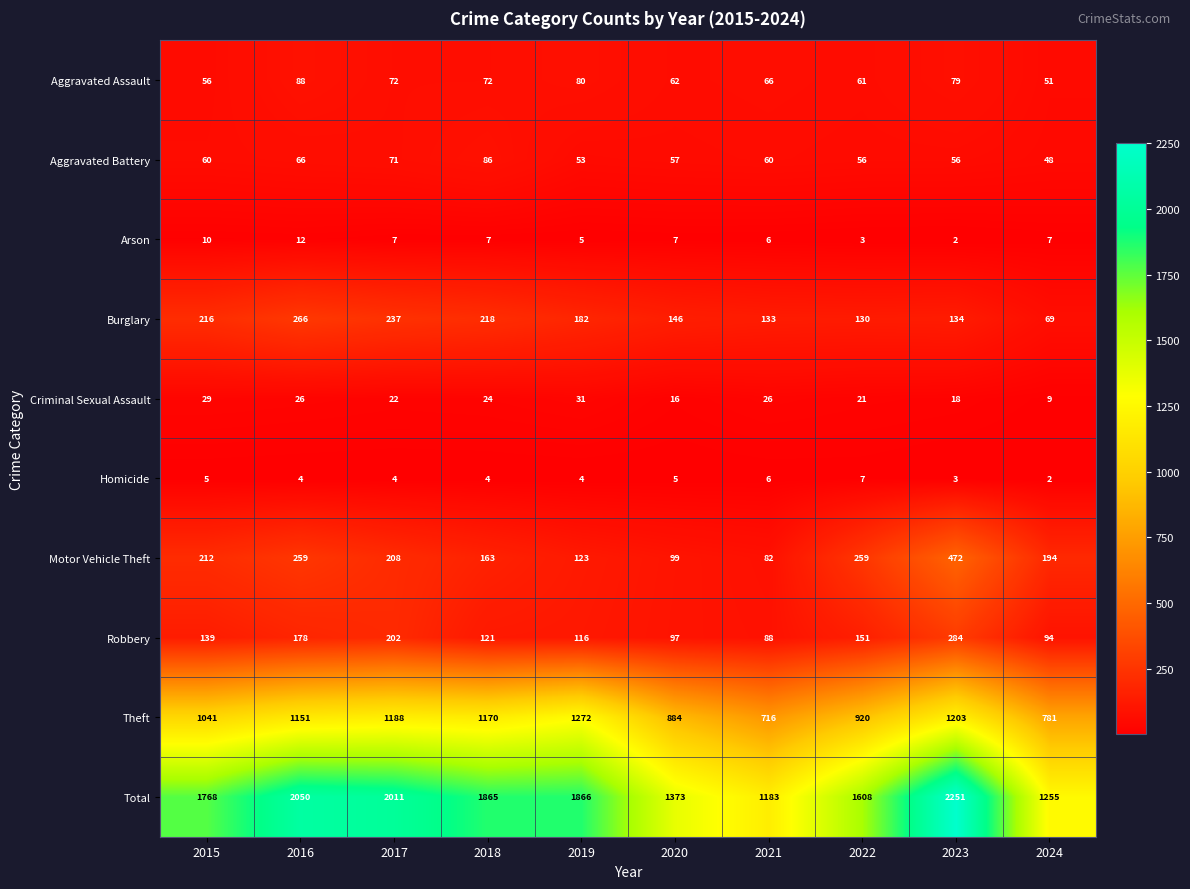

Where does the Arson series first go above 7?

2015